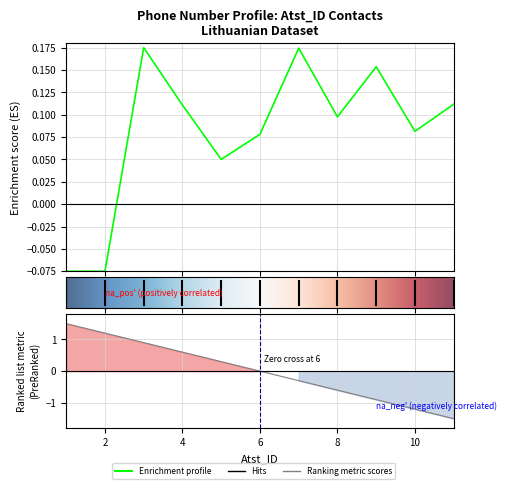

Where is the data nearest to the value 0?

5